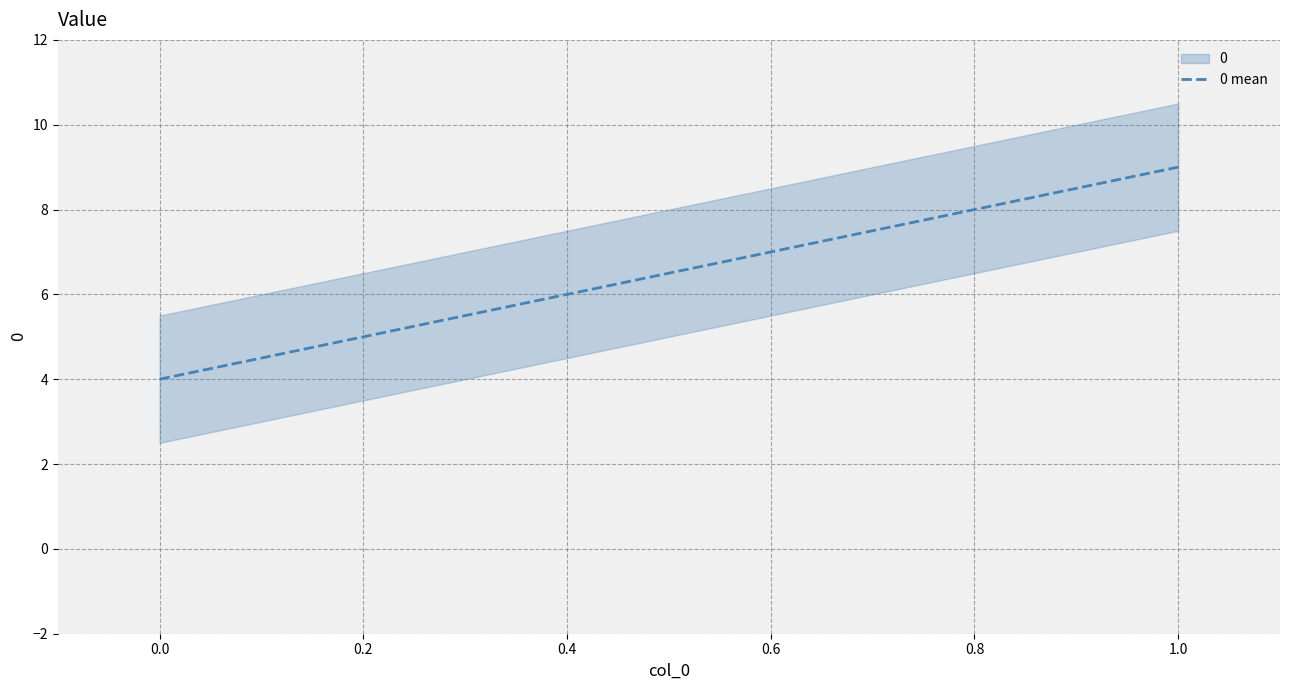

The value at 0 is 2. True or false?

False